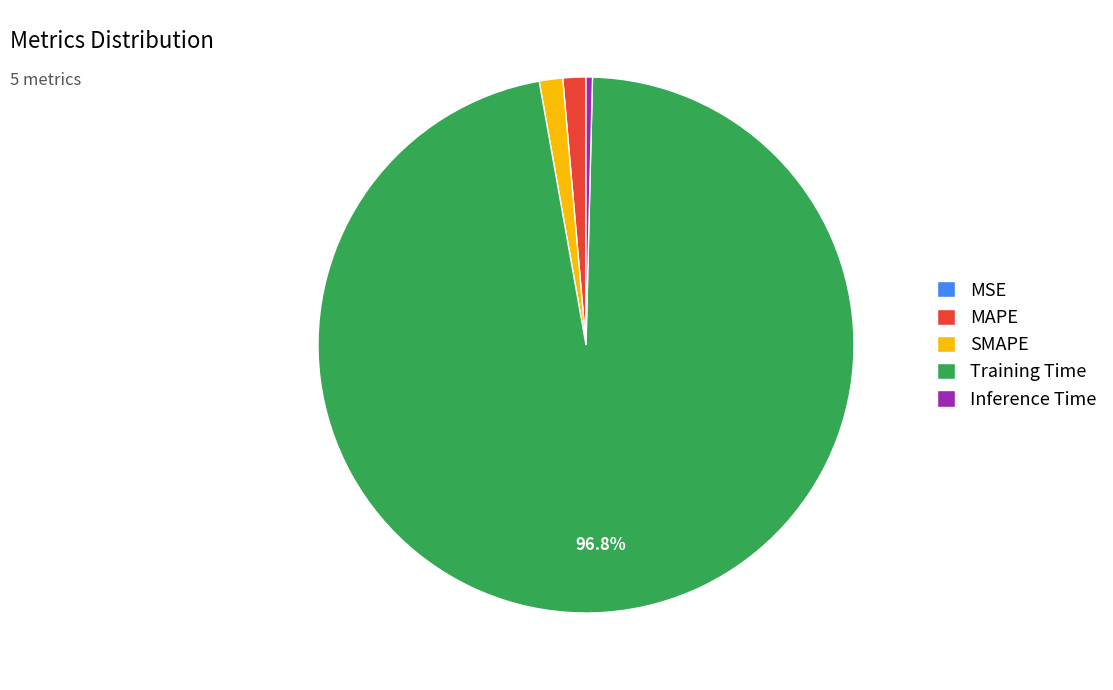

Does any single category account for the majority?

Yes